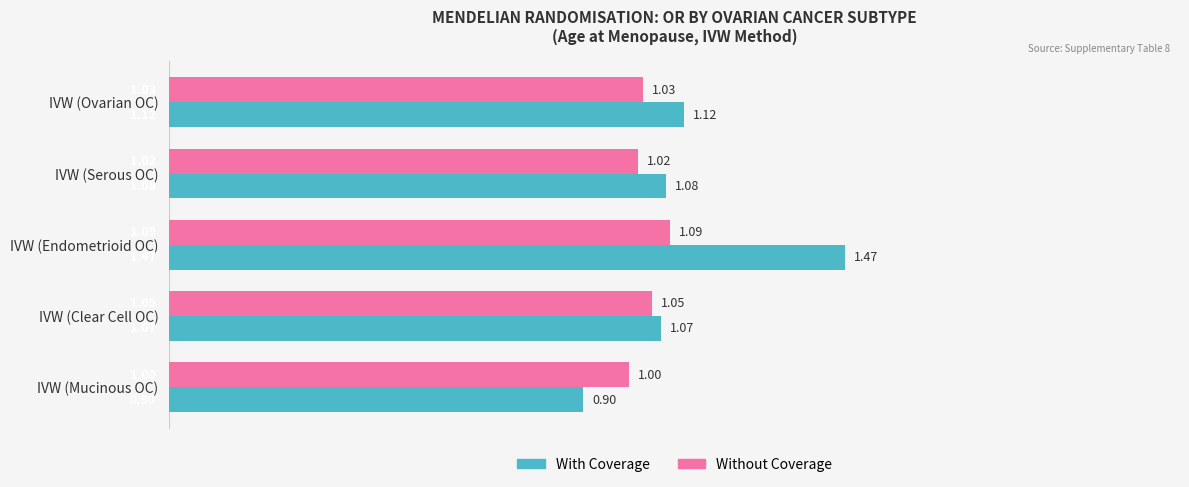

Rank the categories by With Coverage value from lowest to highest.

IVW (Mucinous OC), IVW (Clear Cell OC), IVW (Serous OC), IVW (Ovarian OC), IVW (Endometrioid OC)